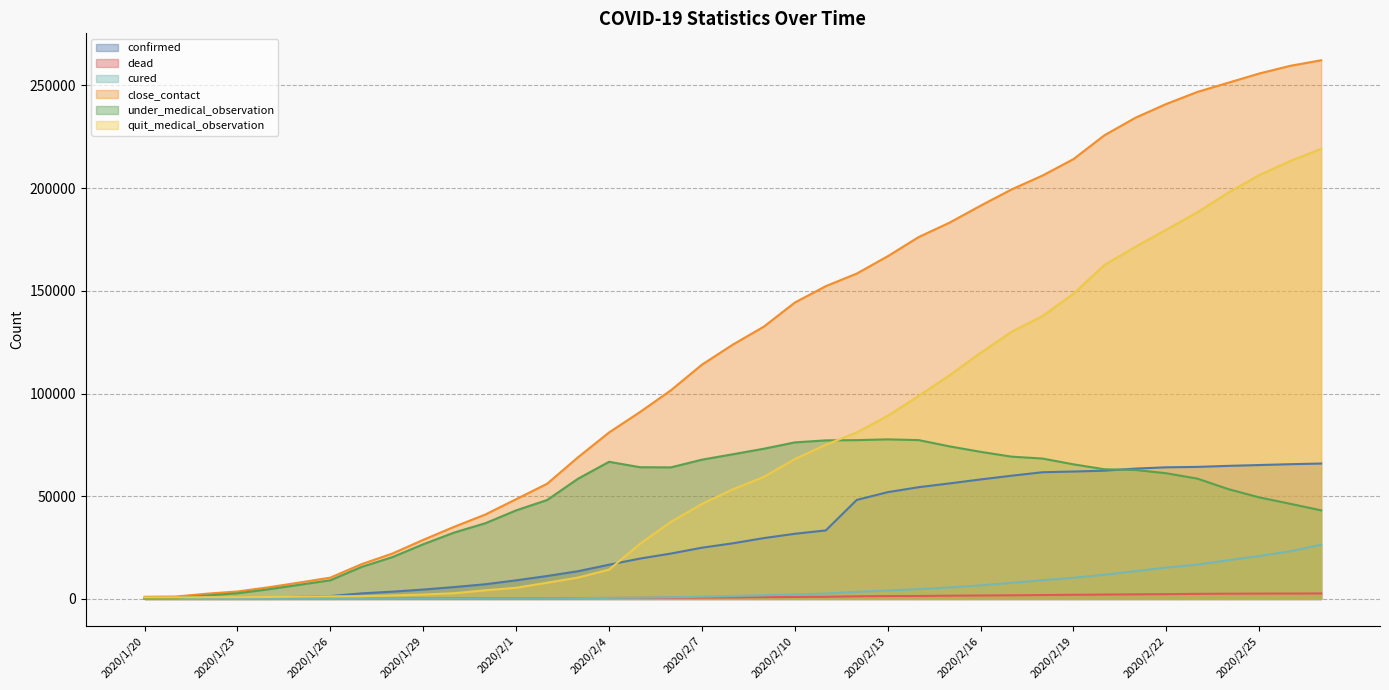

Reading left to right, extract all data points from this chart.

confirmed: 2020/1/20=270	2020/1/21=375	2020/1/22=444	2020/1/23=549	2020/1/24=729	2020/1/25=1052	2020/1/26=1423	2020/1/27=2714	2020/1/28=3554	2020/1/29=4586	2020/1/30=5806	2020/1/31=7153	2020/2/1=9074	2020/2/2=11177	2020/2/3=13522	2020/2/4=16678	2020/2/5=19665	2020/2/6=22112	2020/2/7=24953	2020/2/8=27100	2020/2/9=29631	2020/2/10=31728	2020/2/11=33366	2020/2/12=48206	2020/2/13=51986	2020/2/14=54406	2020/2/15=56249	2020/2/16=58182	2020/2/17=59989	2020/2/18=61682	2020/2/19=62031	2020/2/20=62442	2020/2/21=63454	2020/2/22=64084	2020/2/23=64287	2020/2/24=64786	2020/2/25=65187	2020/2/26=65596	2020/2/27=65914
dead: 2020/1/20=6	2020/1/21=9	2020/1/22=17	2020/1/23=24	2020/1/24=39	2020/1/25=52	2020/1/26=76	2020/1/27=100	2020/1/28=125	2020/1/29=162	2020/1/30=204	2020/1/31=249	2020/2/1=294	2020/2/2=350	2020/2/3=414	2020/2/4=479	2020/2/5=549	2020/2/6=618	2020/2/7=699	2020/2/8=780	2020/2/9=871	2020/2/10=974	2020/2/11=1068	2020/2/12=1310	2020/2/13=1426	2020/2/14=1457	2020/2/15=1596	2020/2/16=1696	2020/2/17=1789	2020/2/18=1921	2020/2/19=2029	2020/2/20=2144	2020/2/21=2250	2020/2/22=2346	2020/2/23=2495	2020/2/24=2563	2020/2/25=2615	2020/2/26=2641	2020/2/27=2682
cured: 2020/1/20=25	2020/1/21=28	2020/1/22=28	2020/1/23=31	2020/1/24=32	2020/1/25=42	2020/1/26=44	2020/1/27=47	2020/1/28=80	2020/1/29=90	2020/1/30=116	2020/1/31=166	2020/2/1=215	2020/2/2=295	2020/2/3=396	2020/2/4=520	2020/2/5=633	2020/2/6=817	2020/2/7=1115	2020/2/8=1439	2020/2/9=1795	2020/2/10=2222	2020/2/11=2639	2020/2/12=3441	2020/2/13=4131	2020/2/14=4774	2020/2/15=5623	2020/2/16=6639	2020/2/17=7862	2020/2/18=9128	2020/2/19=10337	2020/2/20=11788	2020/2/21=13557	2020/2/22=15299	2020/2/23=16738	2020/2/24=18854	2020/2/25=20912	2020/2/26=23200	2020/2/27=26403
close_contact: 2020/1/20=1070	2020/1/21=1181	2020/1/22=2556	2020/1/23=3653	2020/1/24=5682	2020/1/25=7989	2020/1/26=10394	2020/1/27=16904	2020/1/28=22095	2020/1/29=28780	2020/1/30=35144	2020/1/31=41075	2020/2/1=48571	2020/2/2=56088	2020/2/3=68988	2020/2/4=81039	2020/2/5=90997	2020/2/6=101599	2020/2/7=114044	2020/2/8=123827	2020/2/9=132555	2020/2/10=144279	2020/2/11=152251	2020/2/12=158377	2020/2/13=166818	2020/2/14=176148	2020/2/15=183183	2020/2/16=191434	2020/2/17=199322	2020/2/18=206087	2020/2/19=214093	2020/2/20=225696	2020/2/21=234217	2020/2/22=240937	2020/2/23=246781	2020/2/24=251265	2020/2/25=255750	2020/2/26=259491	2020/2/27=262195
under_medical_observation: 2020/1/20=331	2020/1/21=426	2020/1/22=1693	2020/1/23=2776	2020/1/24=4711	2020/1/25=6904	2020/1/26=9103	2020/1/27=15559	2020/1/28=20366	2020/1/29=26632	2020/1/30=32340	2020/1/31=36838	2020/2/1=43121	2020/2/2=48171	2020/2/3=58544	2020/2/4=66764	2020/2/5=64127	2020/2/6=64057	2020/2/7=67802	2020/2/8=70438	2020/2/9=73127	2020/2/10=76207	2020/2/11=77195	2020/2/12=77308	2020/2/13=77685	2020/2/14=77323	2020/2/15=74261	2020/2/16=71613	2020/2/17=69270	2020/2/18=68345	2020/2/19=65525	2020/2/20=63126	2020/2/21=62787	2020/2/22=61181	2020/2/23=58575	2020/2/24=53474	2020/2/25=49438	2020/2/26=46326	2020/2/27=43122
quit_medical_observation: 2020/1/20=739	2020/1/21=755	2020/1/22=863	2020/1/23=877	2020/1/24=971	2020/1/25=1085	2020/1/26=1291	2020/1/27=1345	2020/1/28=1729	2020/1/29=2148	2020/1/30=2804	2020/1/31=4237	2020/2/1=5450	2020/2/2=7917	2020/2/3=10444	2020/2/4=14275	2020/2/5=26870	2020/2/6=37542	2020/2/7=46242	2020/2/8=53389	2020/2/9=59428	2020/2/10=68072	2020/2/11=75056	2020/2/12=81069	2020/2/13=89133	2020/2/14=98825	2020/2/15=108922	2020/2/16=119821	2020/2/17=130052	2020/2/18=137742	2020/2/19=148568	2020/2/20=162570	2020/2/21=171430	2020/2/22=179756	2020/2/23=188206	2020/2/24=197791	2020/2/25=206312	2020/2/26=213165	2020/2/27=219073